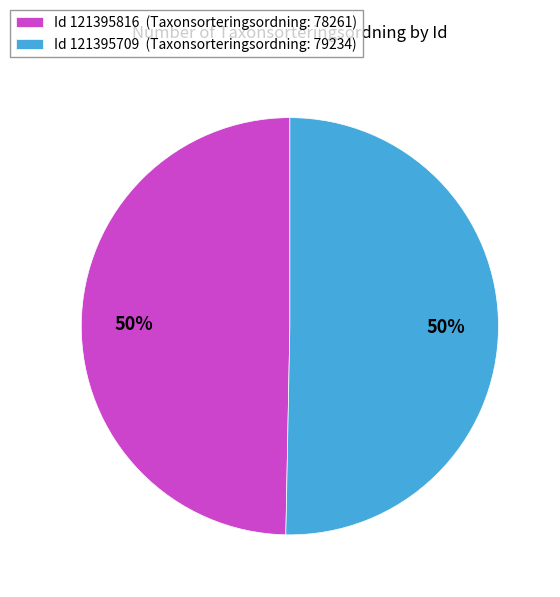

Approximately how many times larger is the value at Id 121395709 (Taxonsorteringsordning: 79234) compared to Id 121395816 (Taxonsorteringsordning: 78261)?

1.0